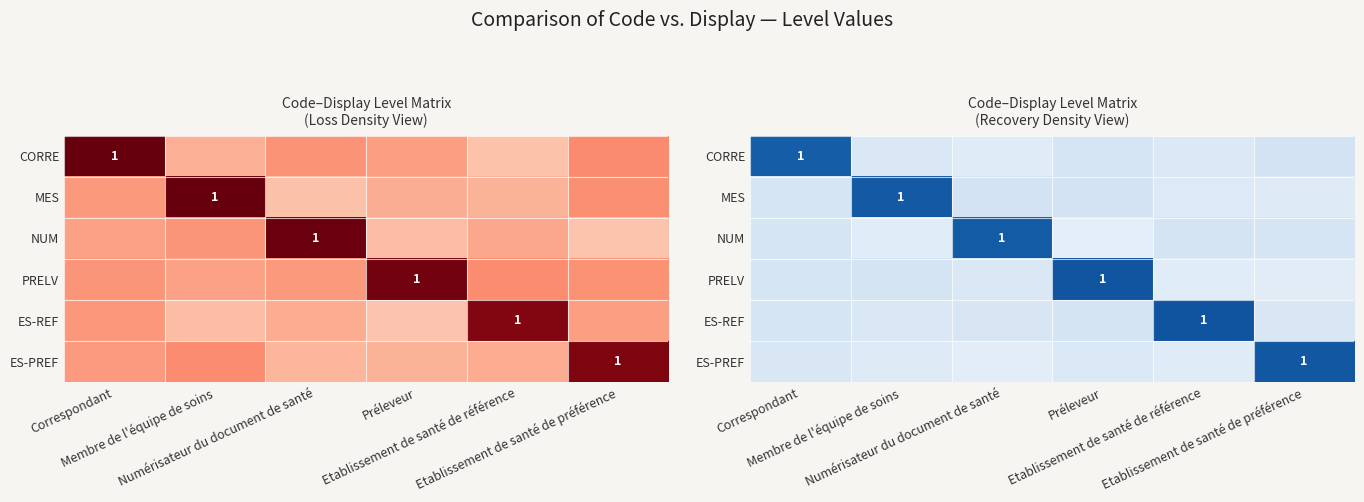

The value of PRELV at Préleveur is 1.5. True or false?

False